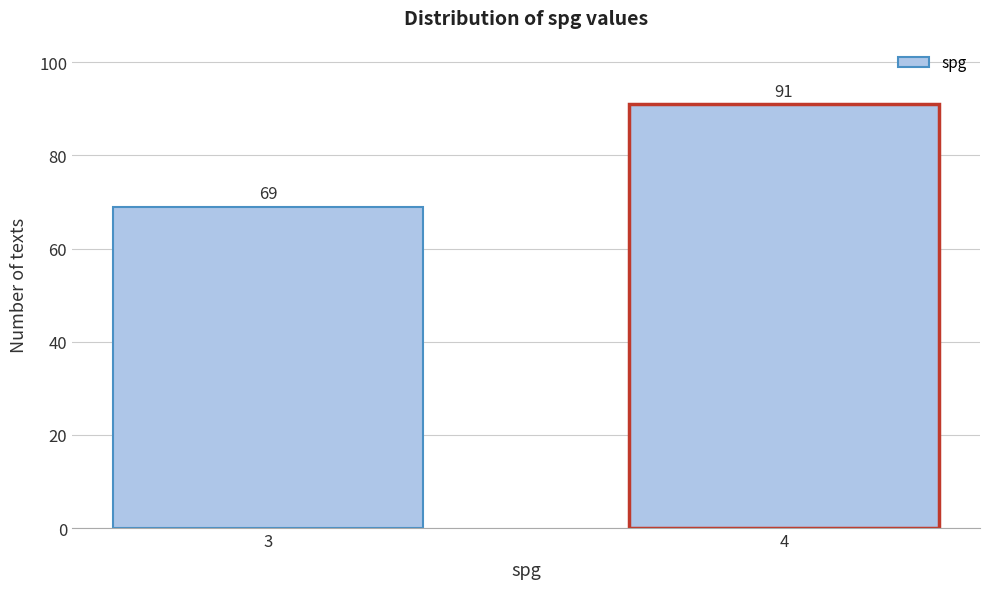

Reading left to right, transcribe all the data shown in this chart.

3=69	4=91